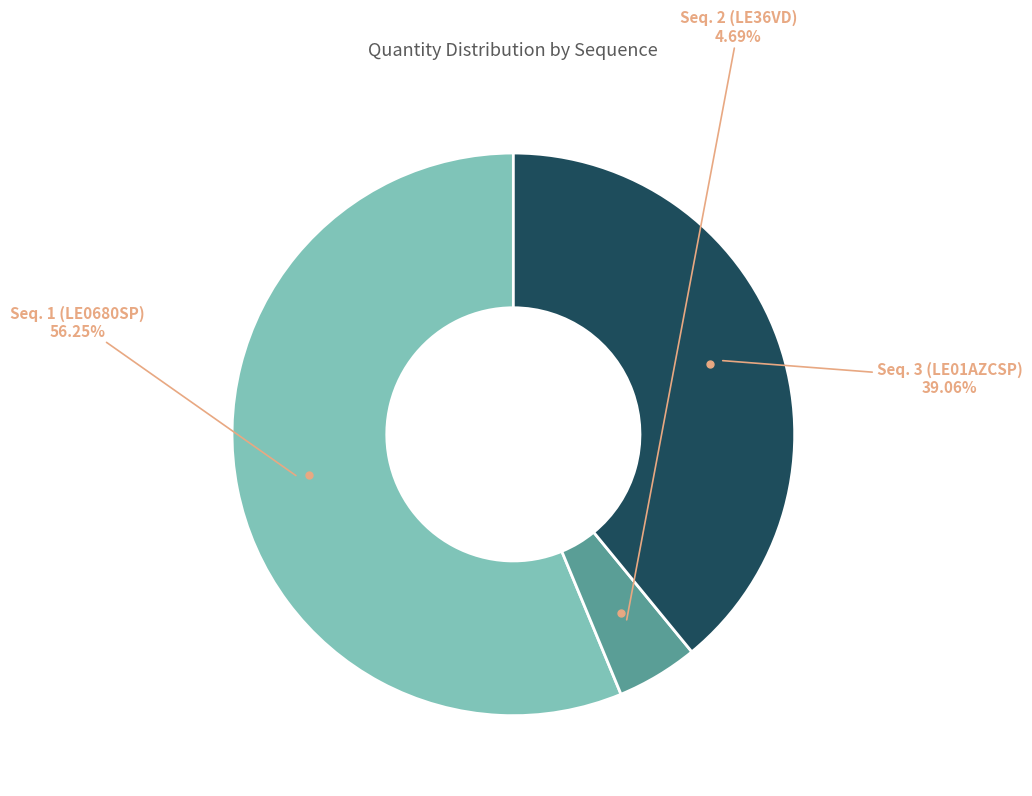

Is there a majority slice in this chart?

Yes